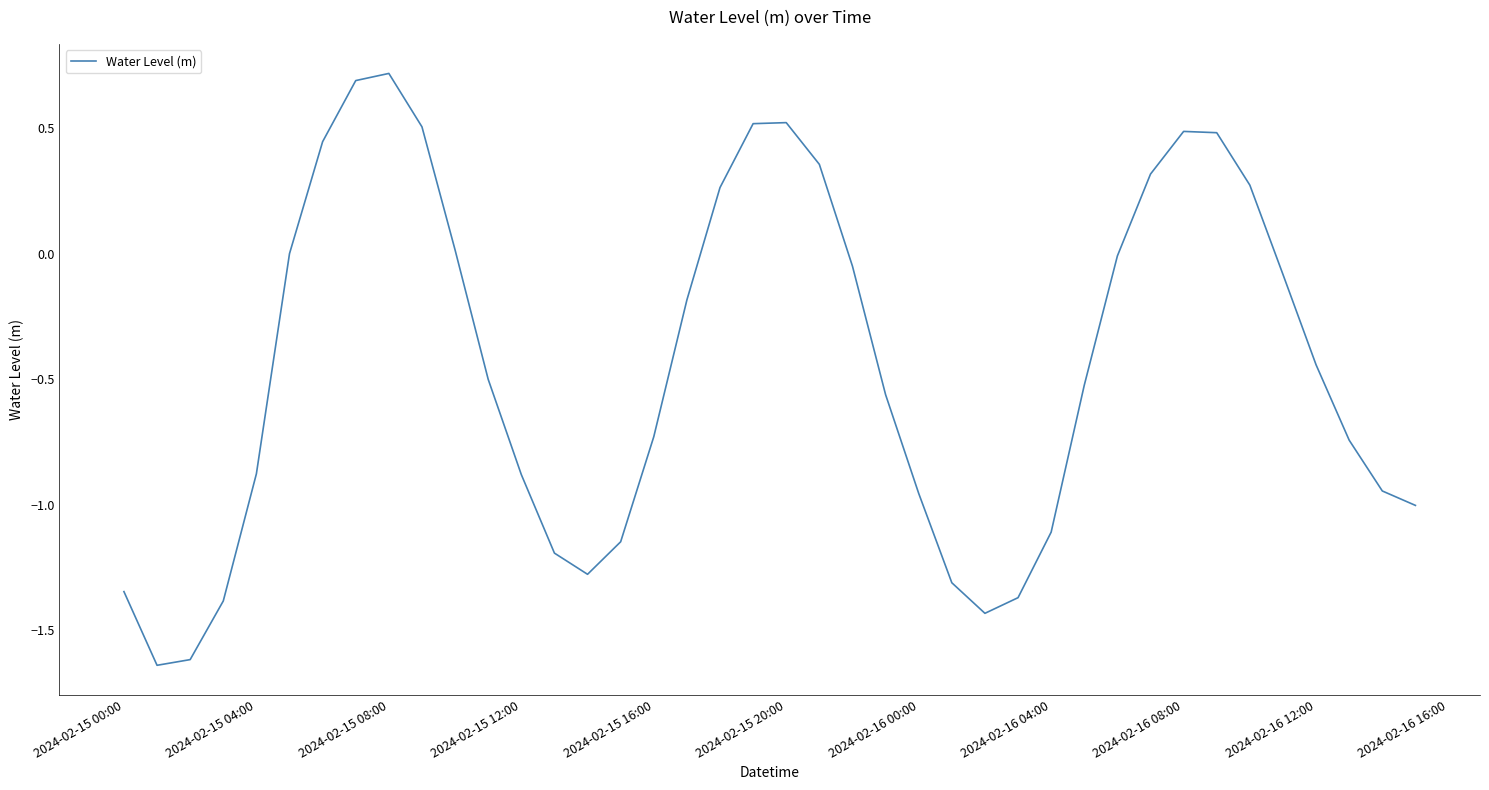

Does the chart display data point markers on the line(s)?

No